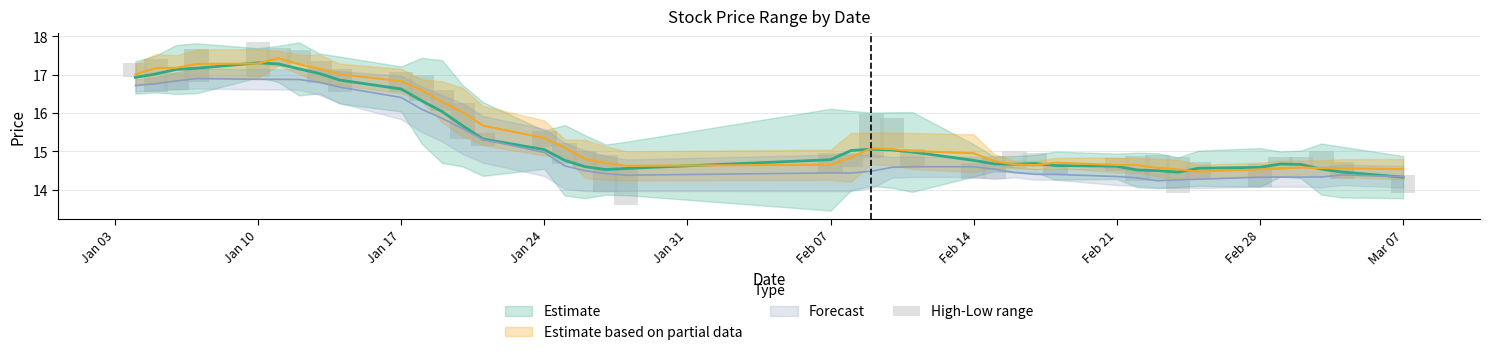

Reading right to left, transcribe all the data shown in this chart.

0.5	0.4	0.4	0.3	0.3	0.6	0.4	0.9	0.6	0.6	0.3	0.3	0.4	0.4	0.6	0.4	0.5	0.8	1.1	0.4	0.5	0.9	1.0	0.4	0.6	0.4	0.3	0.9	0.6	0.7	0.5	0.6	0.6	0.4	0.5	0.9	0.9	0.5	0.9	0.4